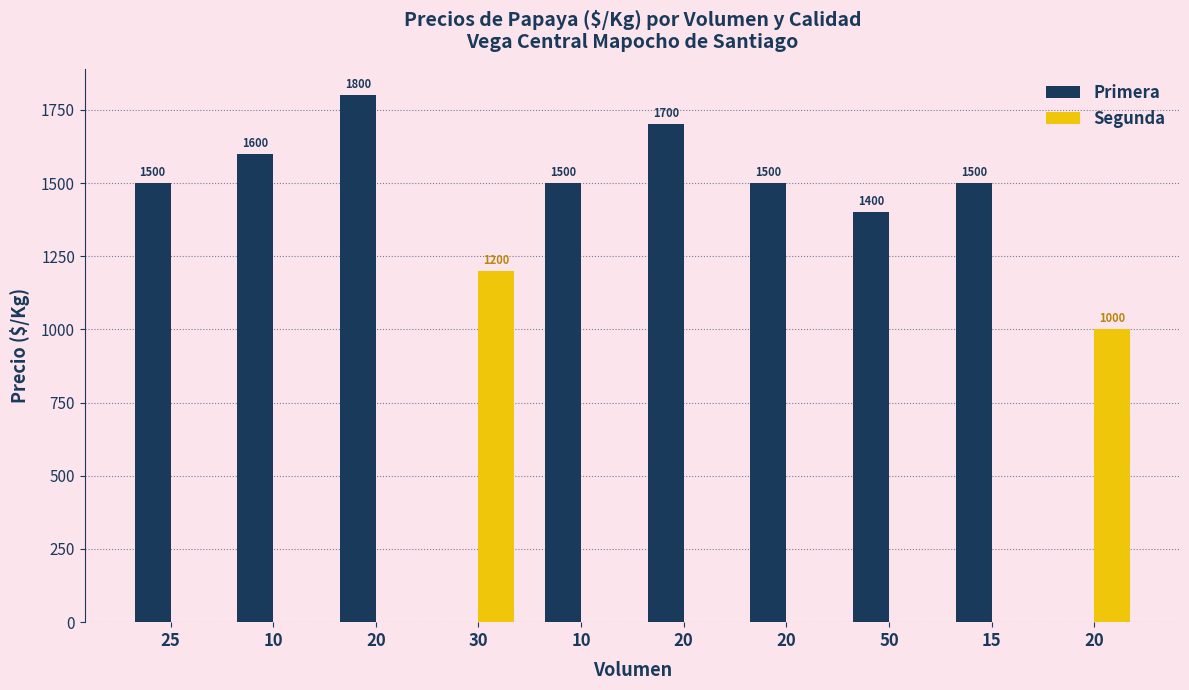

How many values in Primera are above zero?

8